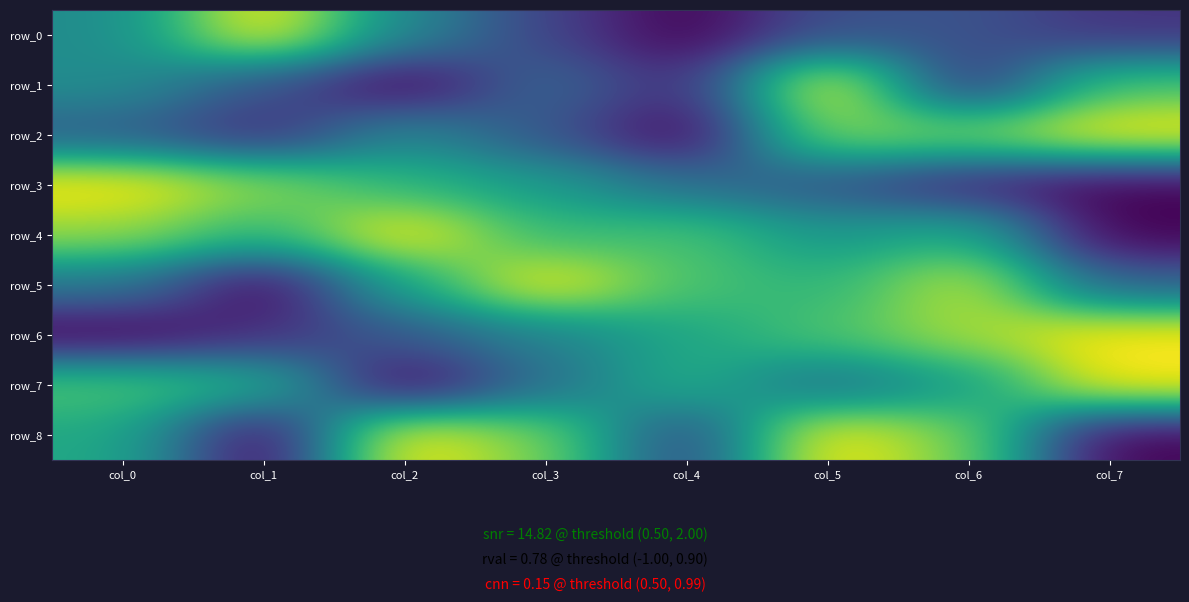

Reading left to right, what are all the values shown in this chart?

row_0: col_0=0.5	col_1=1.0	col_2=0.5	col_3=0.2	col_4=0.0	col_5=0.2	col_6=0.3	col_7=0.1
row_1: col_0=0.5	col_1=0.3	col_2=0.0	col_3=0.3	col_4=0.1	col_5=1.0	col_6=0.1	col_7=0.7
row_2: col_0=0.3	col_1=0.1	col_2=0.5	col_3=0.3	col_4=0.0	col_5=0.8	col_6=0.8	col_7=1.0
row_3: col_0=1.0	col_1=0.8	col_2=0.6	col_3=0.5	col_4=0.4	col_5=0.3	col_6=0.1	col_7=0.0
row_4: col_0=0.8	col_1=0.7	col_2=1.0	col_3=0.7	col_4=0.7	col_5=0.5	col_6=0.6	col_7=0.0
row_5: col_0=0.4	col_1=0.0	col_2=0.6	col_3=1.0	col_4=0.7	col_5=0.6	col_6=0.9	col_7=0.3
row_6: col_0=0.0	col_1=0.1	col_2=0.3	col_3=0.4	col_4=0.6	col_5=0.7	col_6=0.9	col_7=1.0
row_7: col_0=0.7	col_1=0.6	col_2=0.0	col_3=0.4	col_4=0.6	col_5=0.4	col_6=0.5	col_7=1.0
row_8: col_0=0.6	col_1=0.0	col_2=1.0	col_3=0.8	col_4=0.2	col_5=1.0	col_6=0.8	col_7=0.0